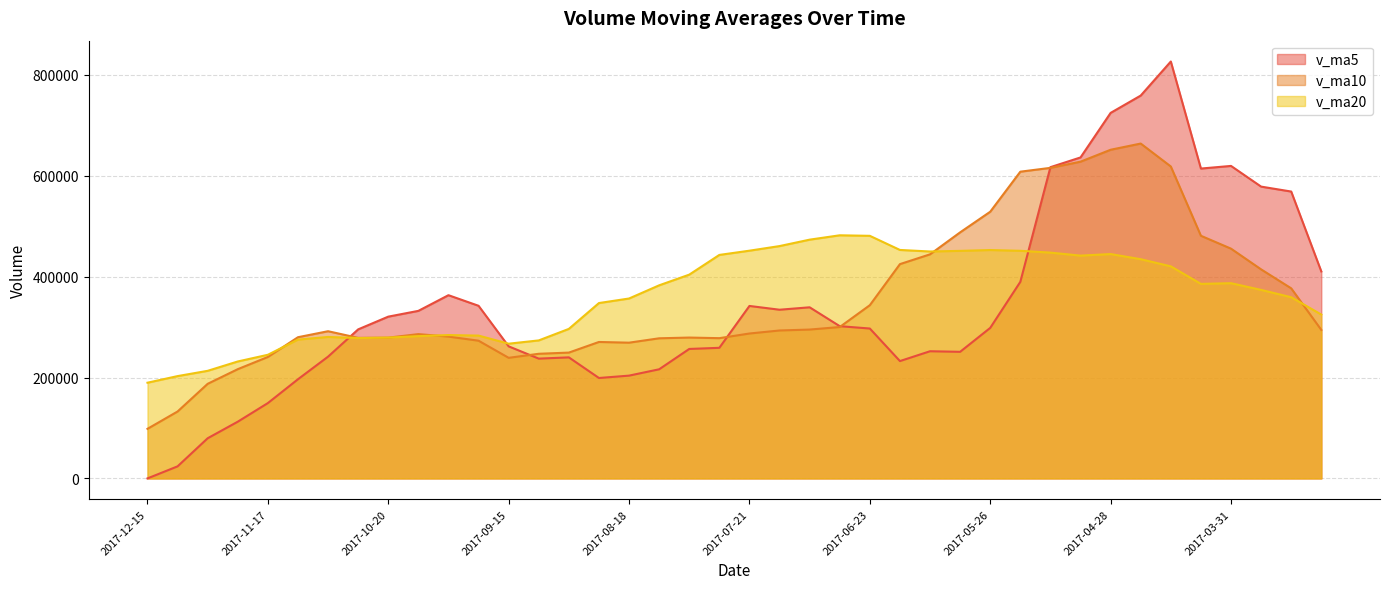

Count the number of categories in the chart.

40